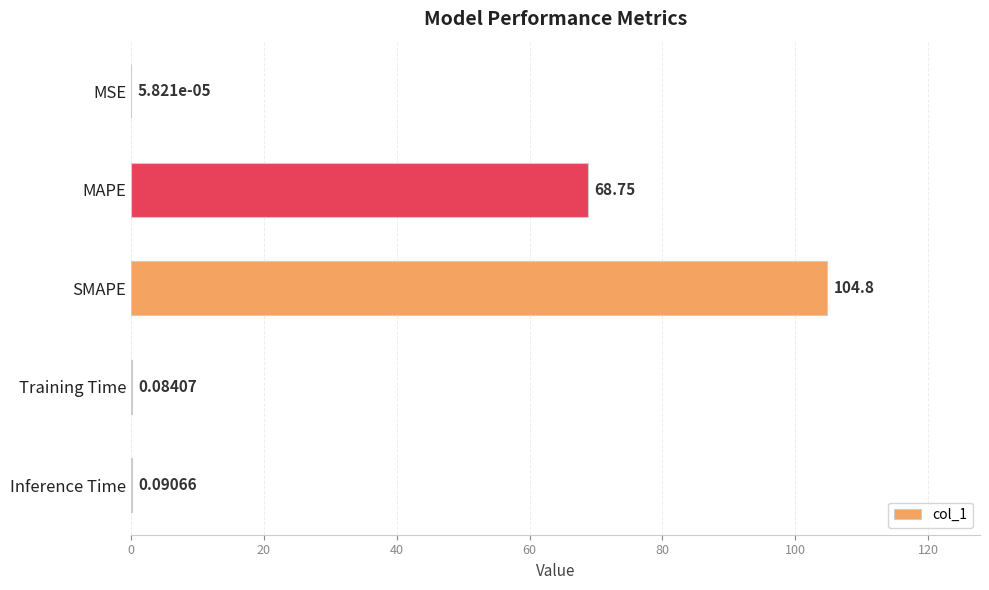

What is the change in value from MAPE to SMAPE?

+36.0